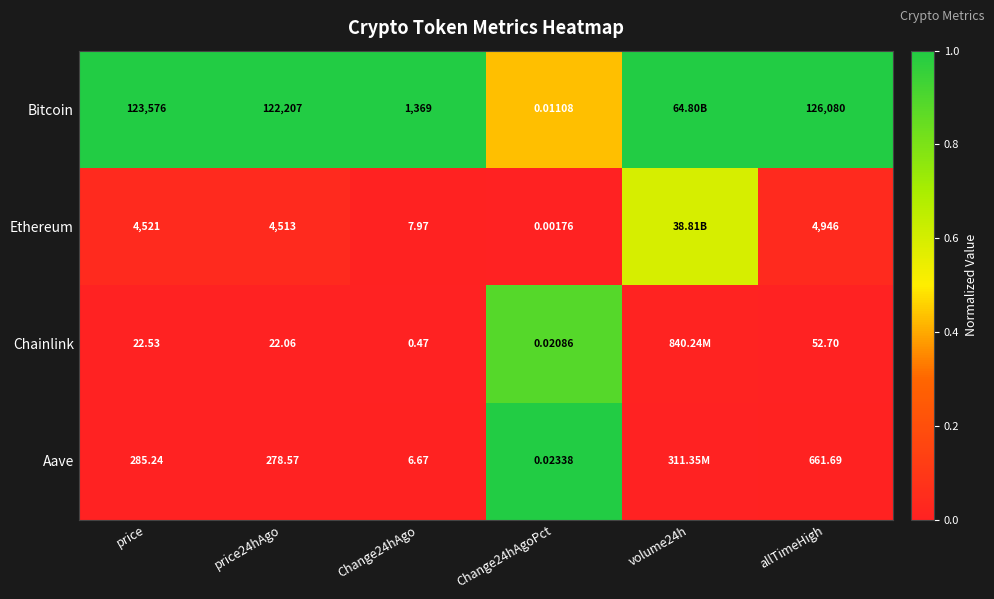

At price, list the series in order from largest to smallest.

Bitcoin, Ethereum, Aave, Chainlink